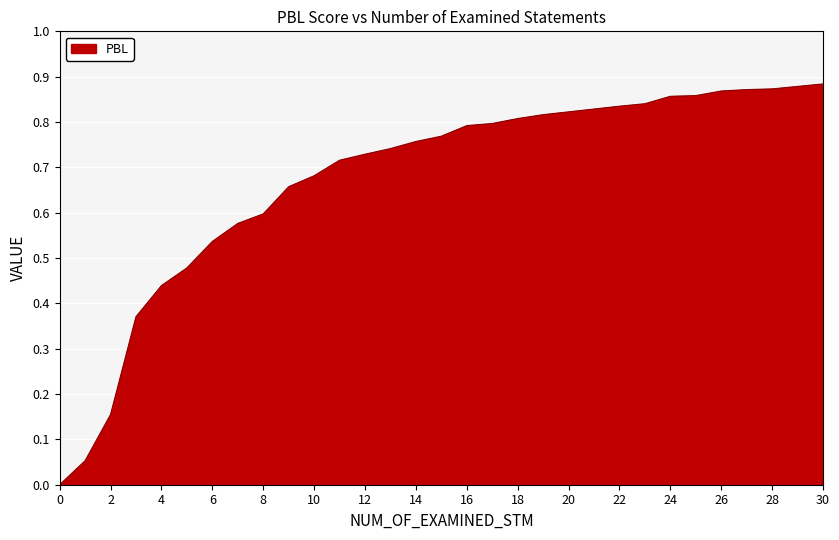

Reading left to right, extract all data points from this chart.

0.0	0.1	0.2	0.4	0.4	0.5	0.5	0.6	0.6	0.7	0.7	0.7	0.7	0.7	0.8	0.8	0.8	0.8	0.8	0.8	0.8	0.8	0.8	0.8	0.9	0.9	0.9	0.9	0.9	0.9	0.9